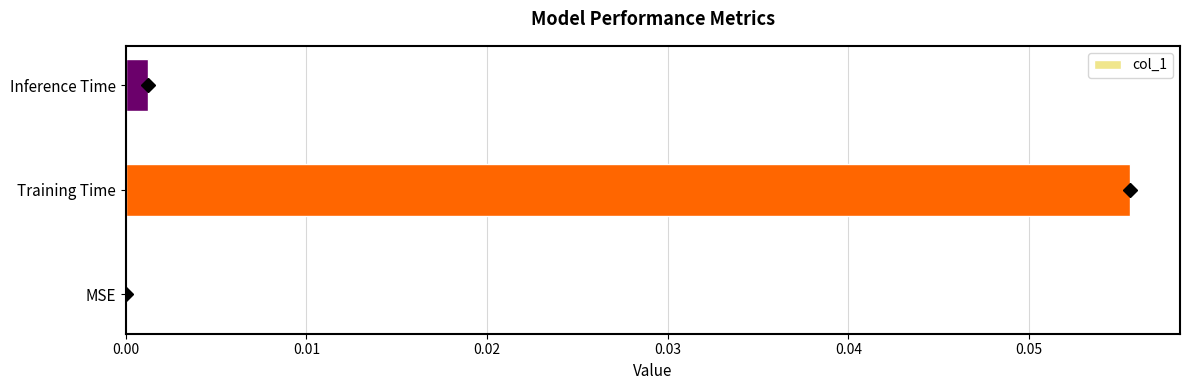

Which has a higher value, Inference Time or Training Time?

Training Time